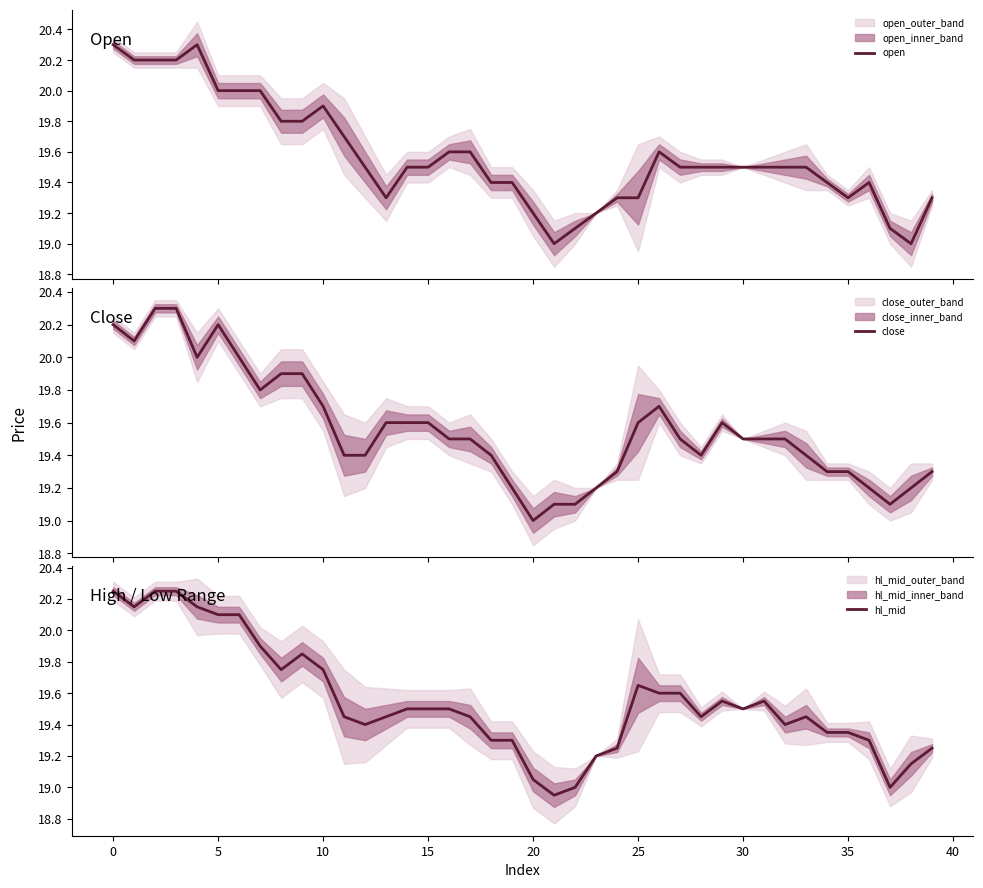

What is the highest value of the open series?

20.3